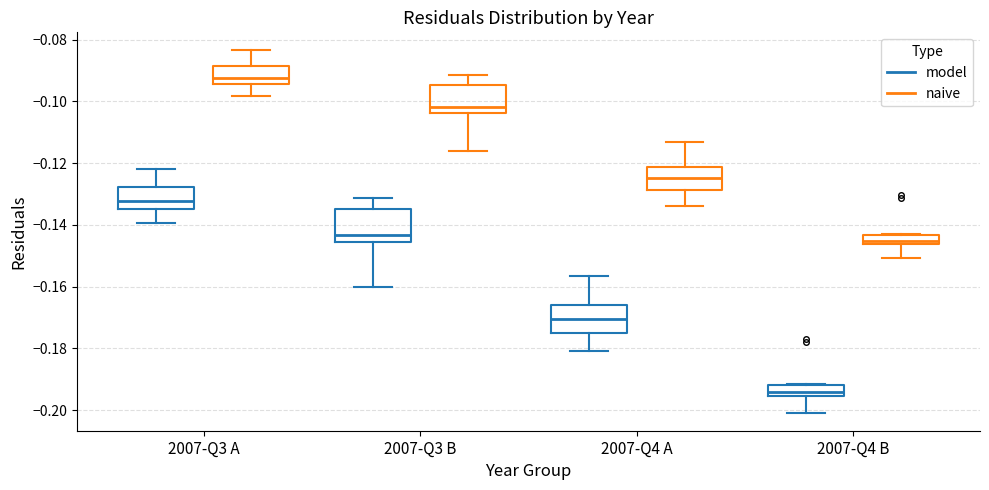

Where does the upper whisker of the box for 2007-Q3 B (model) end on the y-axis? The values are not printed on the chart, so give them approximately, as read against the axis.

-0.132